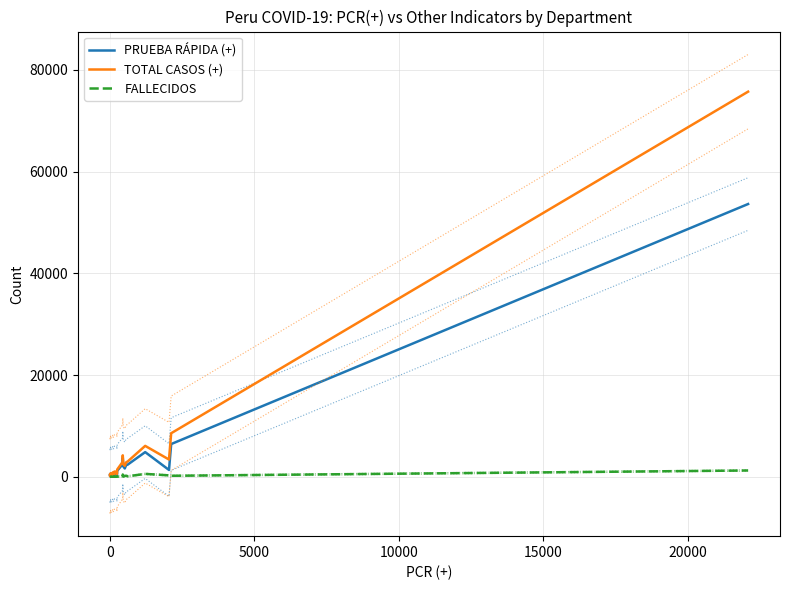

How many values in the PRUEBA RÁPIDA (+) series are below 751?

12